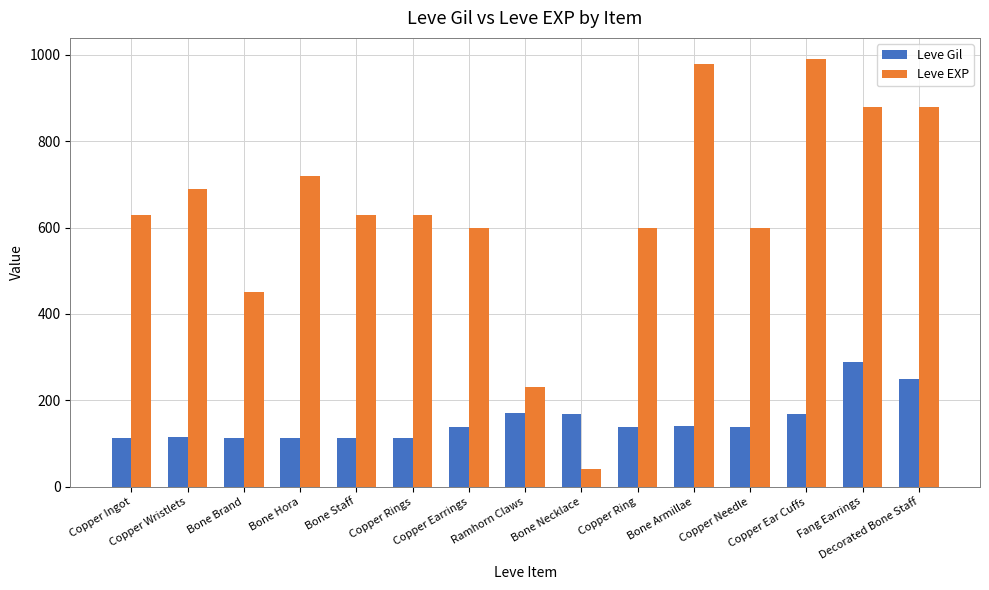

What is the value of the Leve EXP bar at the 1st from the left?

630